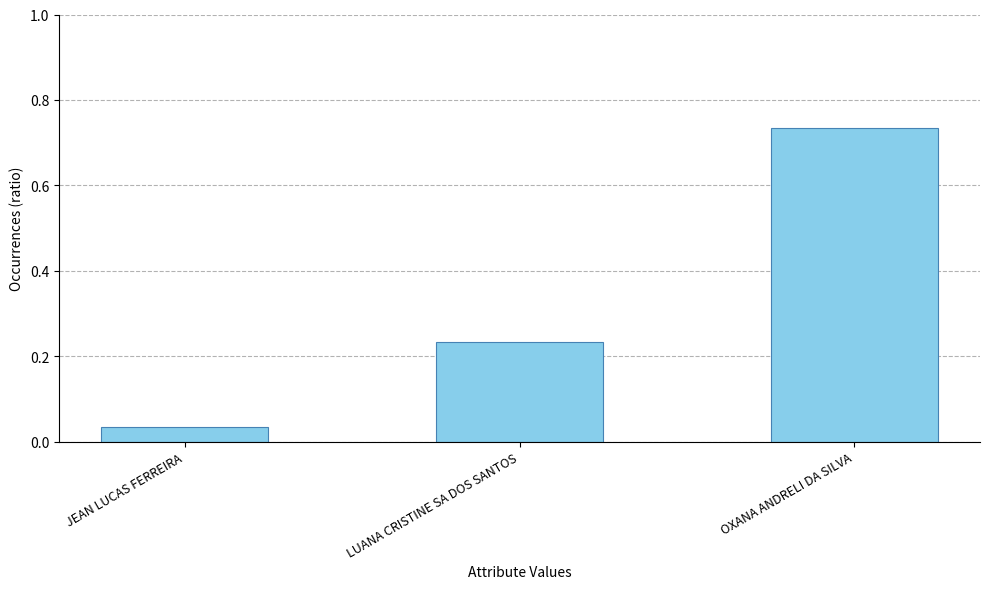

Rank the categories by value from highest to lowest.

OXANA ANDRELI DA SILVA, LUANA CRISTINE SA DOS SANTOS, JEAN LUCAS FERREIRA